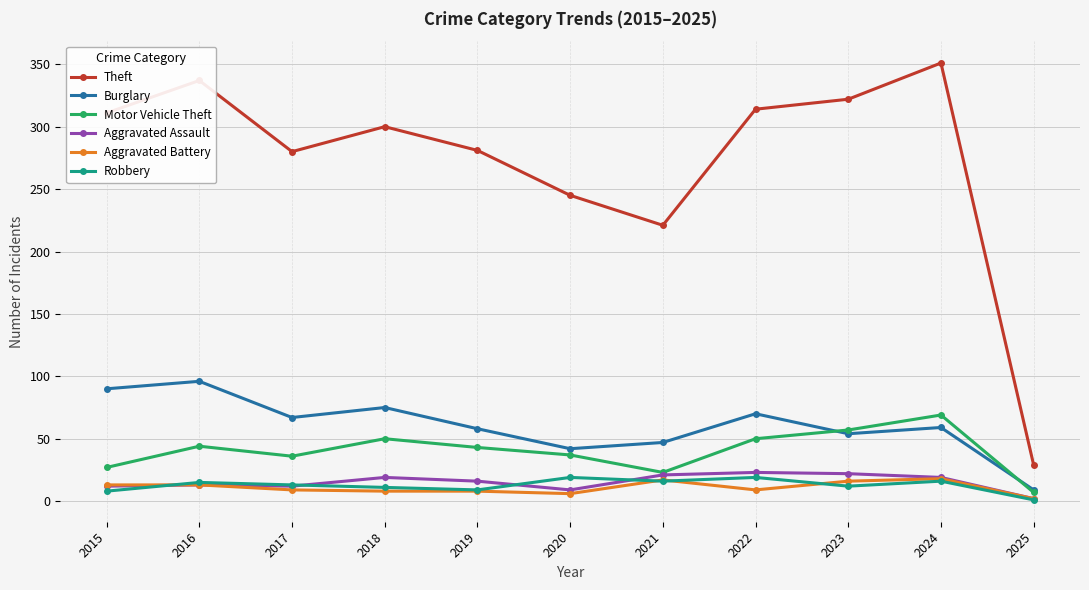

True or false: Motor Vehicle Theft and Theft cross at least once.

False